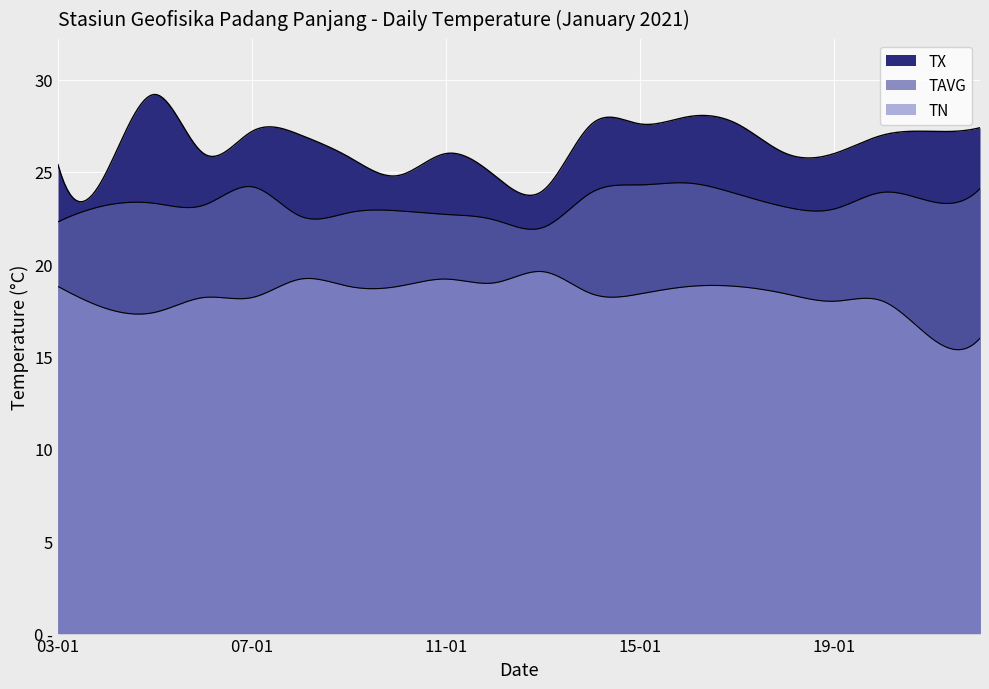

How many categories are shown in the chart?

20